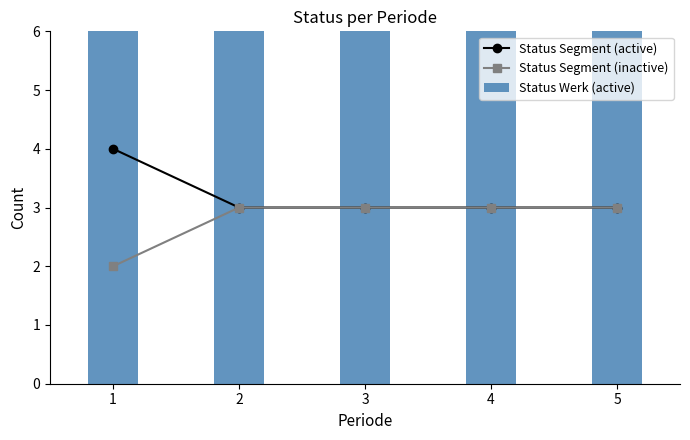

Reading right to left, transcribe all the data shown in this chart.

Status Segment (active): 3	3	3	3	4
Status Segment (inactive): 3	3	3	3	2
Status Werk (active): 6	6	6	6	6